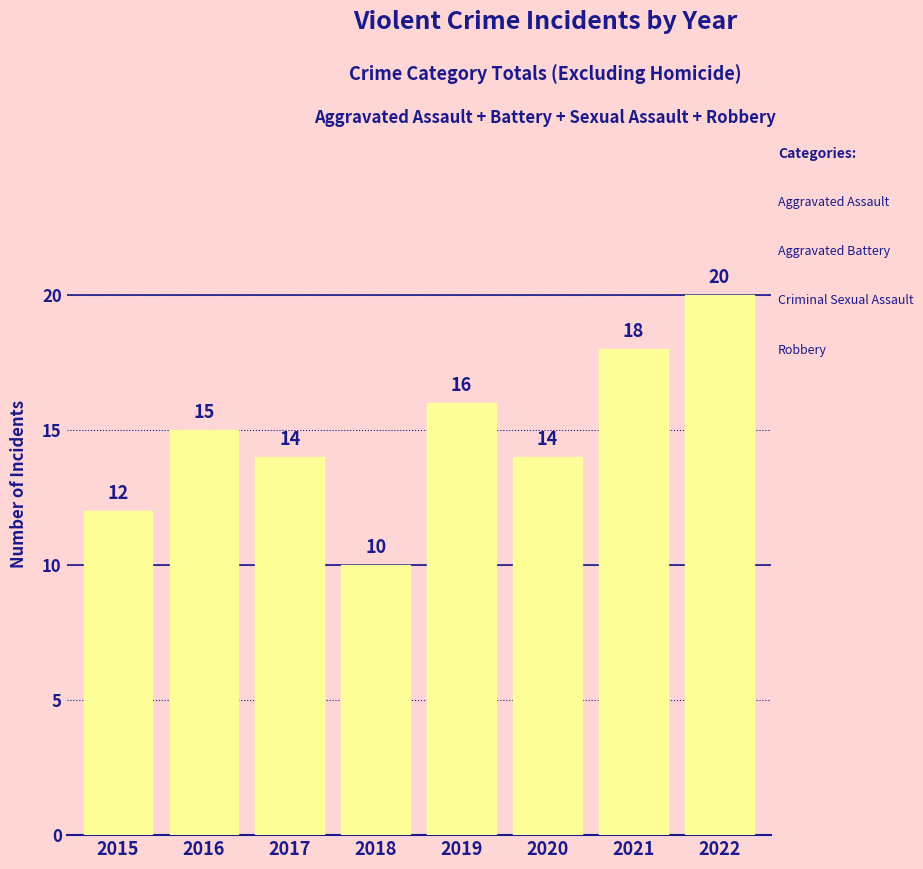

What is the greatest value displayed?

20